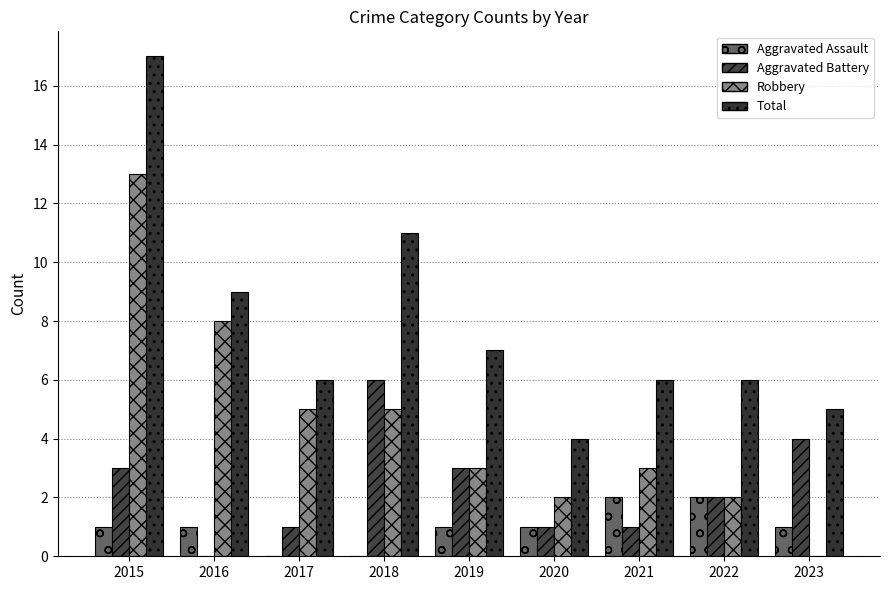

List the series in order of their peak value, lowest first.

Aggravated Assault, Aggravated Battery, Robbery, Total